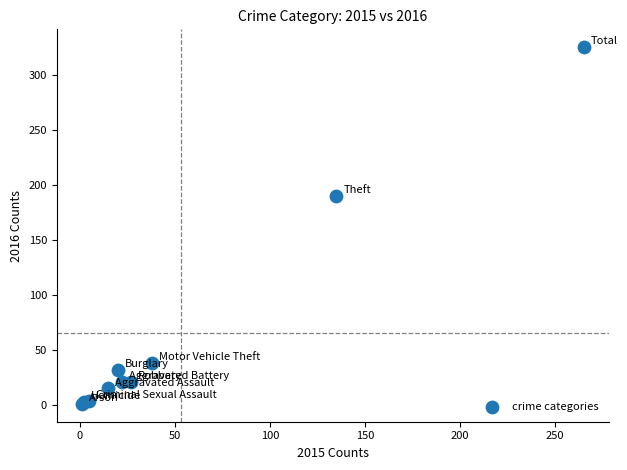

What Y value in the scatter plot is closest to 163?

190